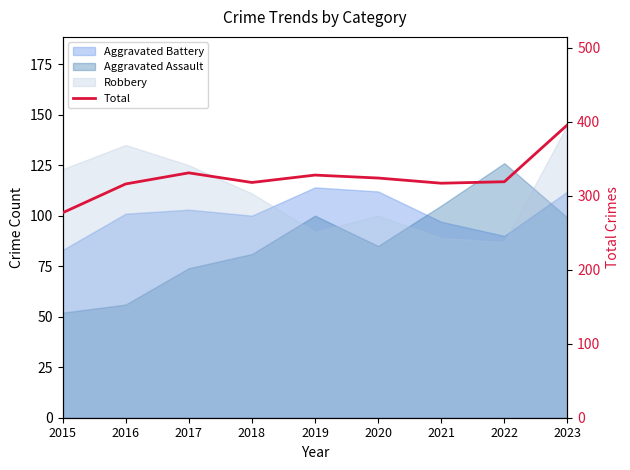

How many data points are less than 319?

4